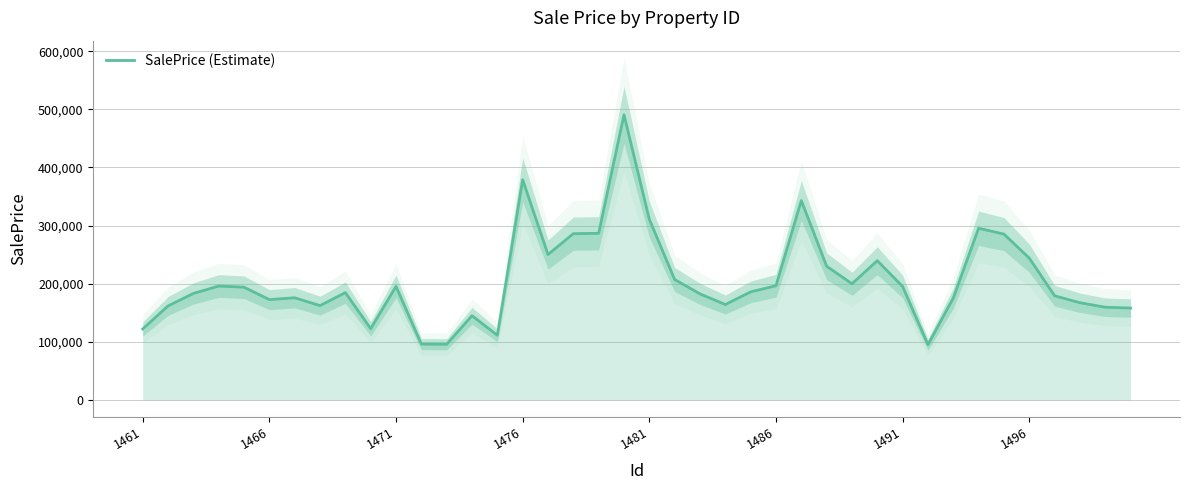

What is the maximum value for SalePrice (Estimate)?

490575.5